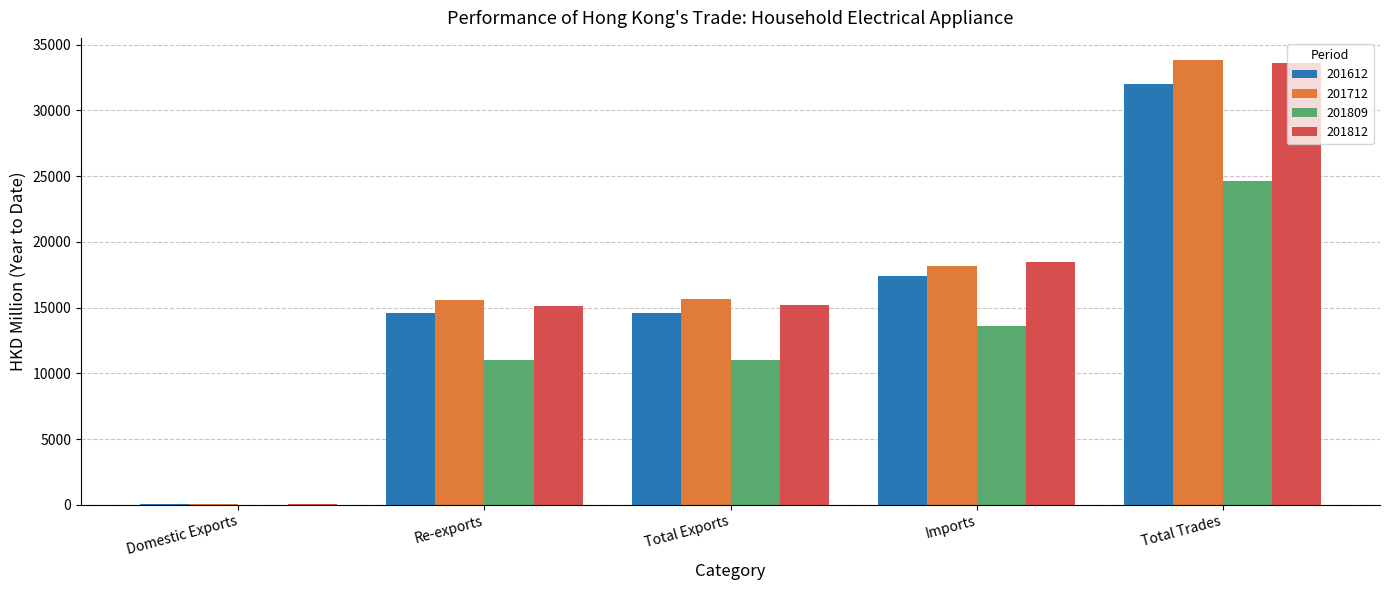

What is the greatest value displayed?

33829.2